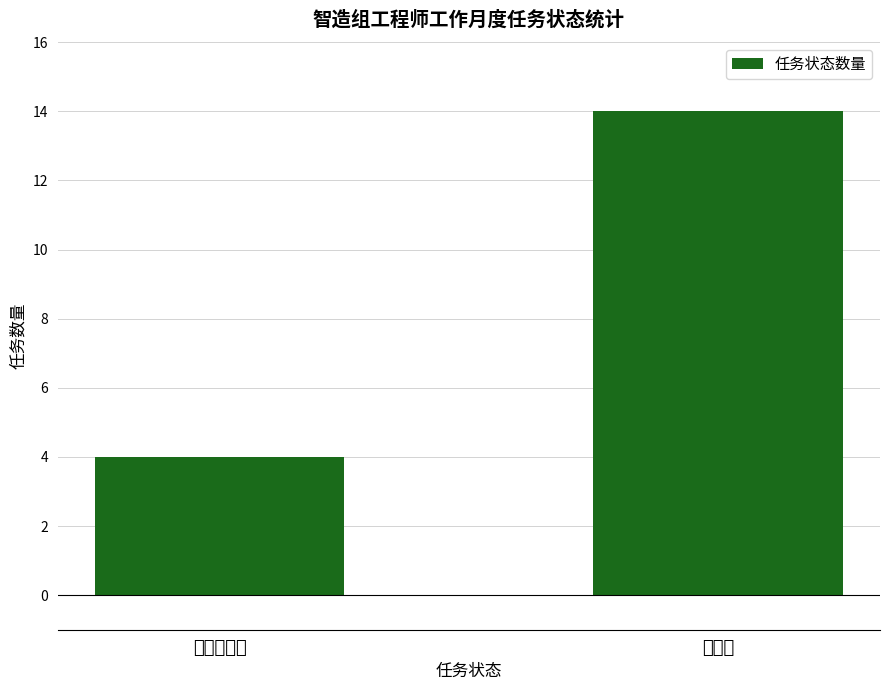

What is the value of the 2nd bar from the left?

14